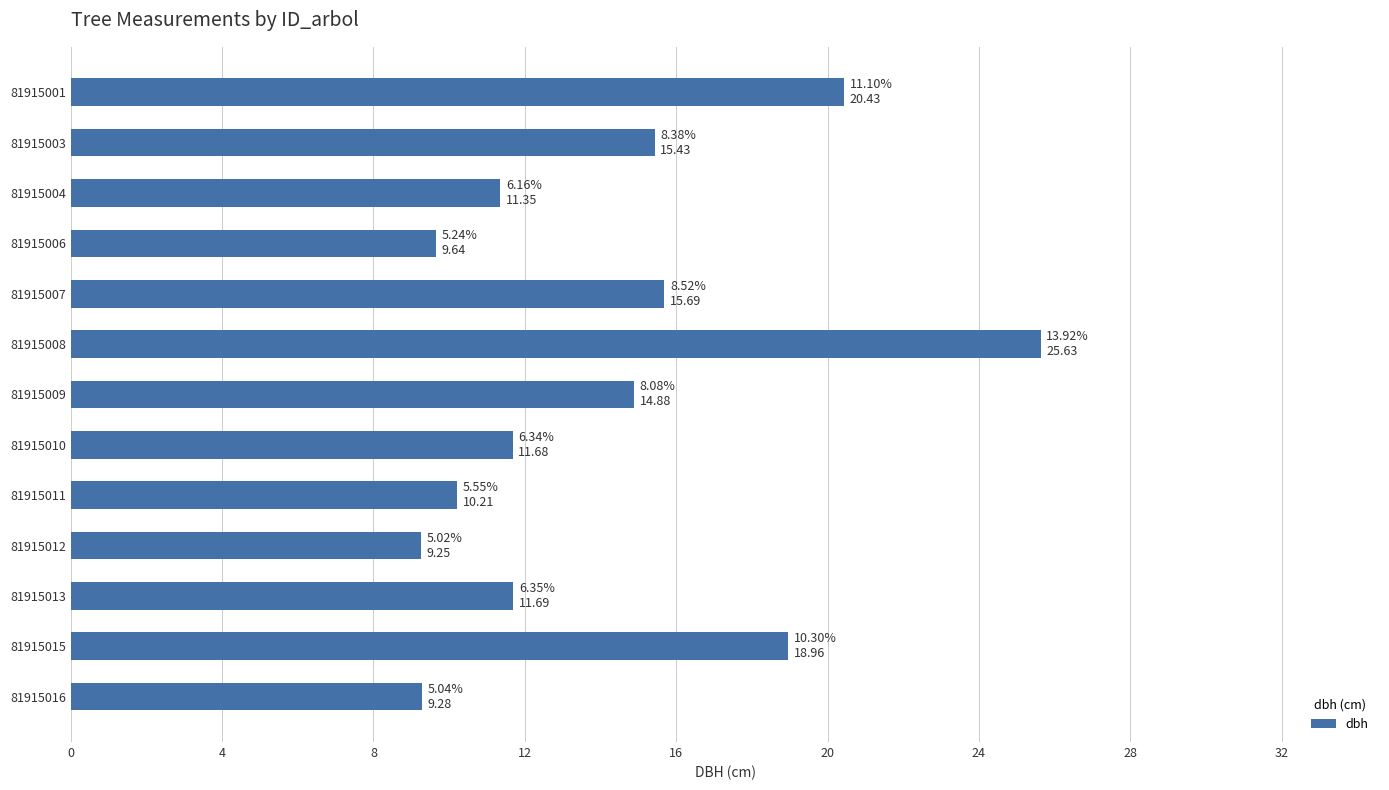

What is the value of the 2nd bar from the top?

15.4